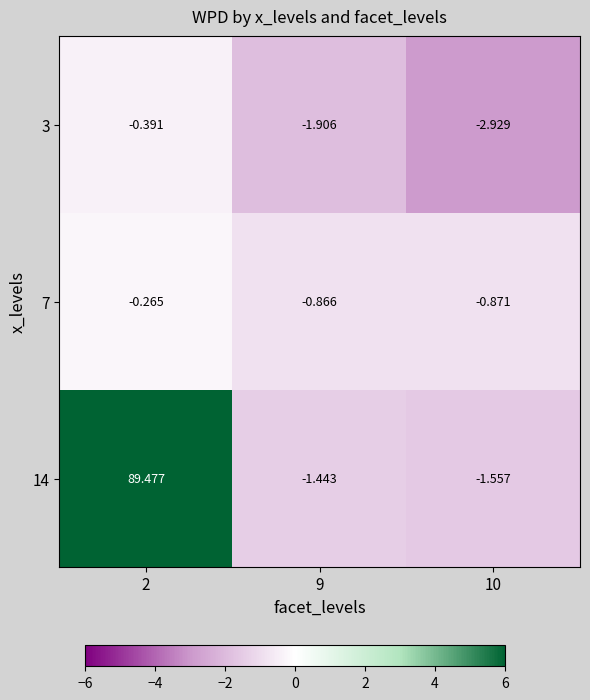

Which series has the widest spread of values?

14